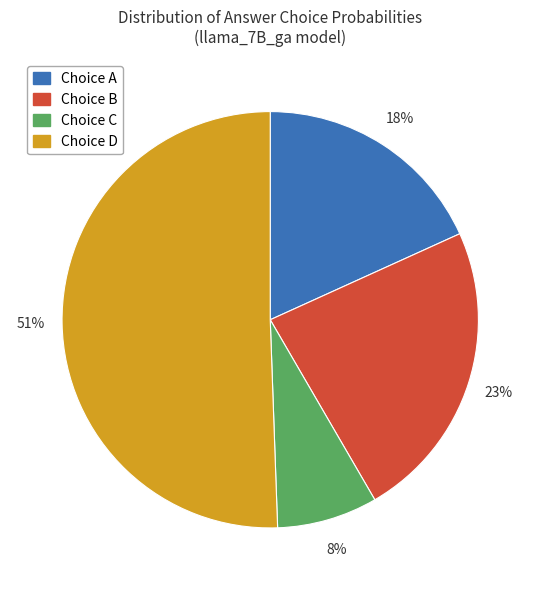

How many segments does this pie chart have?

4